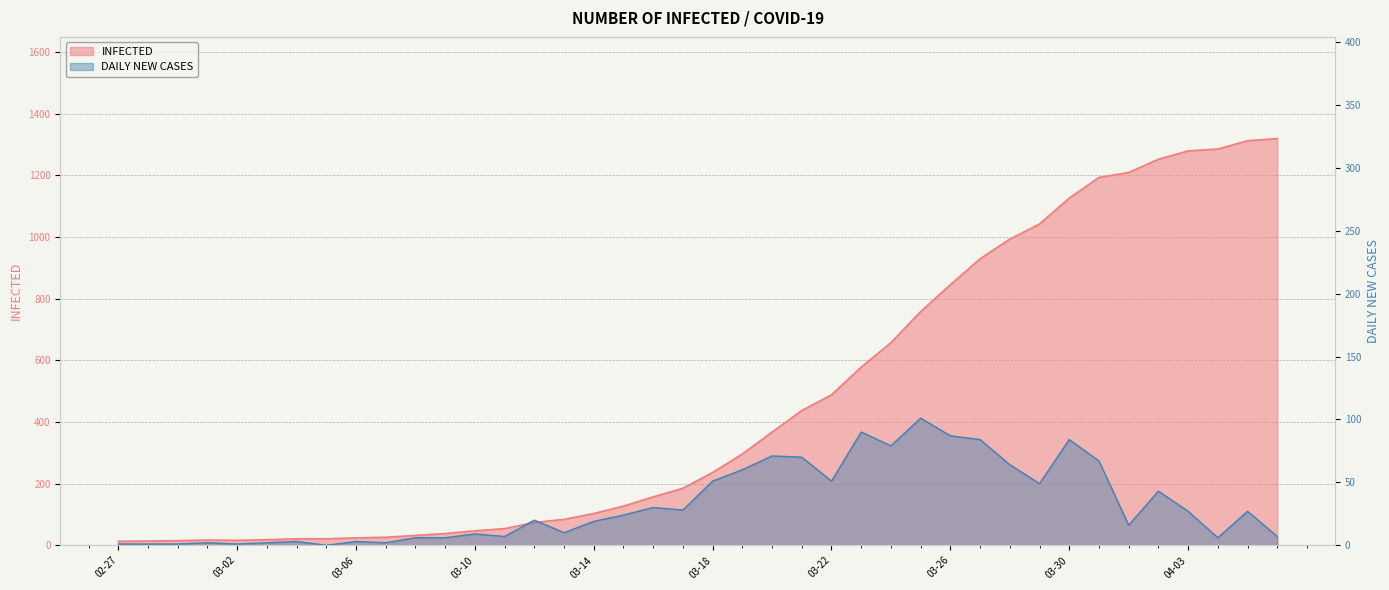

The value of INFECTED at 2020-03-29 is 1669. True or false?

False